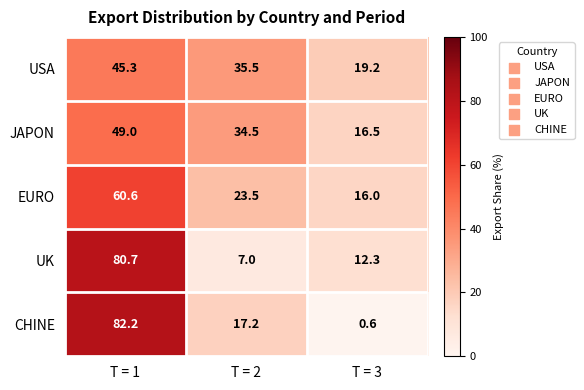

What is the difference between the highest and lowest values at T = 3?

18.6